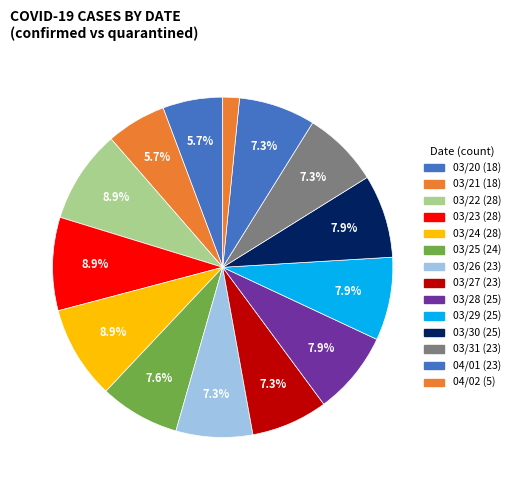

How many segments does this pie chart have?

14